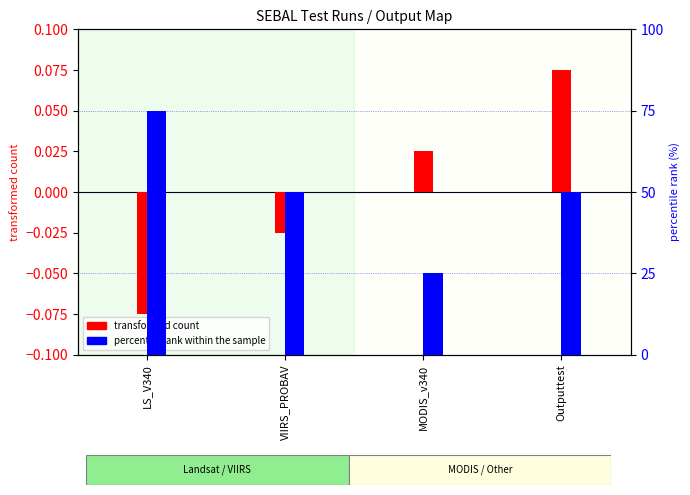

Which series has the widest spread of values?

percentile rank within the sample